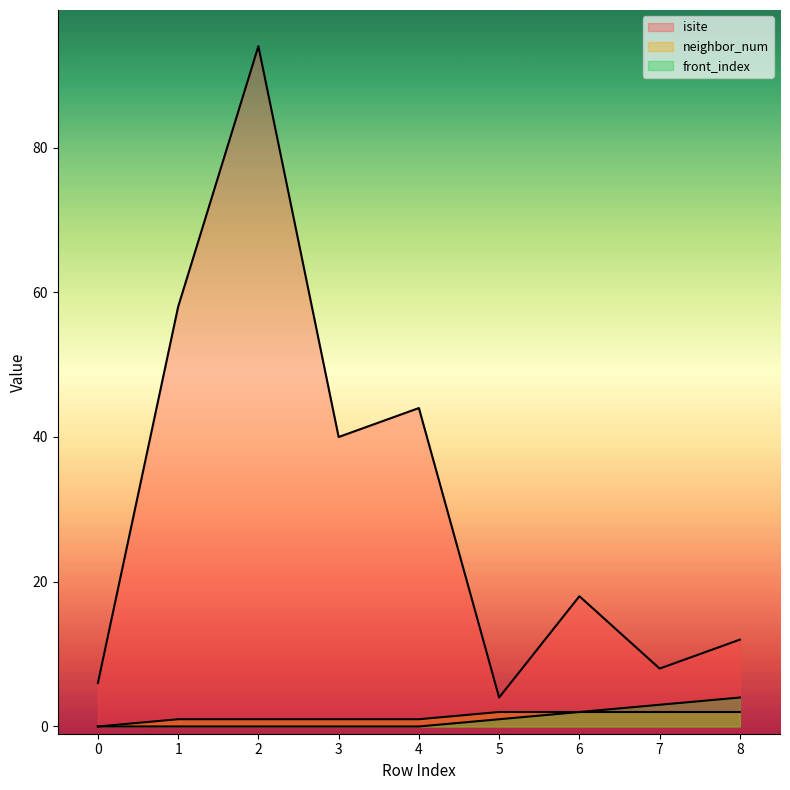

Which series has the largest range (max minus min)?

isite